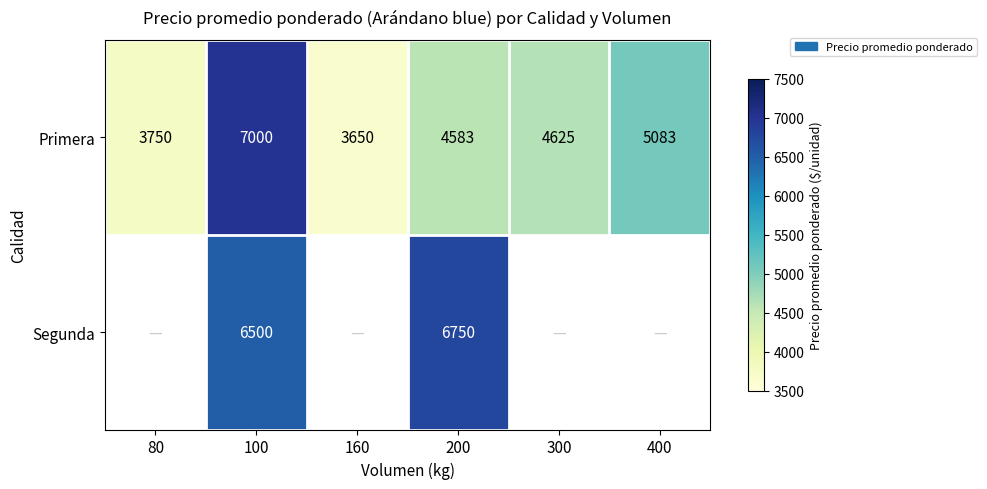

At 100, list the series in order from largest to smallest.

Primera, Segunda